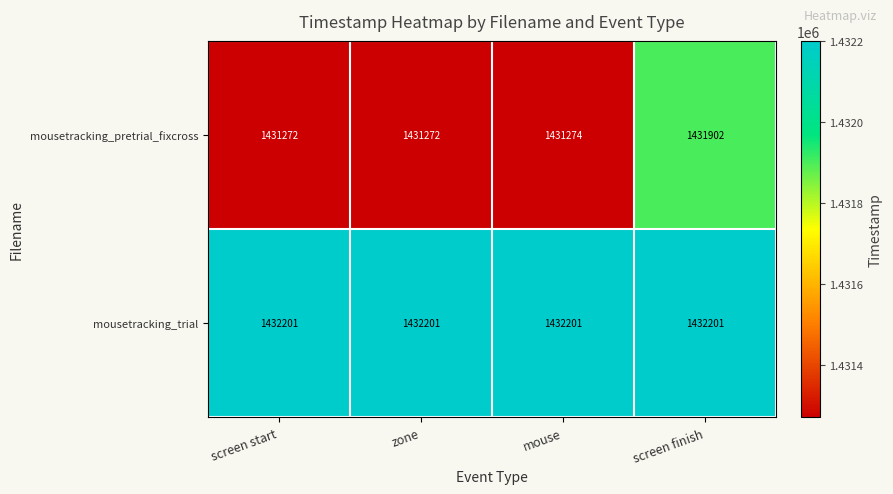

How many categories are shown in the chart?

4